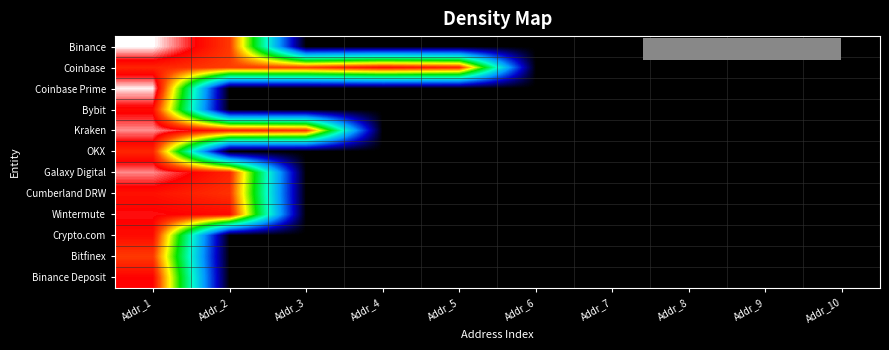

Which has a higher value, Addr_5 or Addr_9?

Addr_5